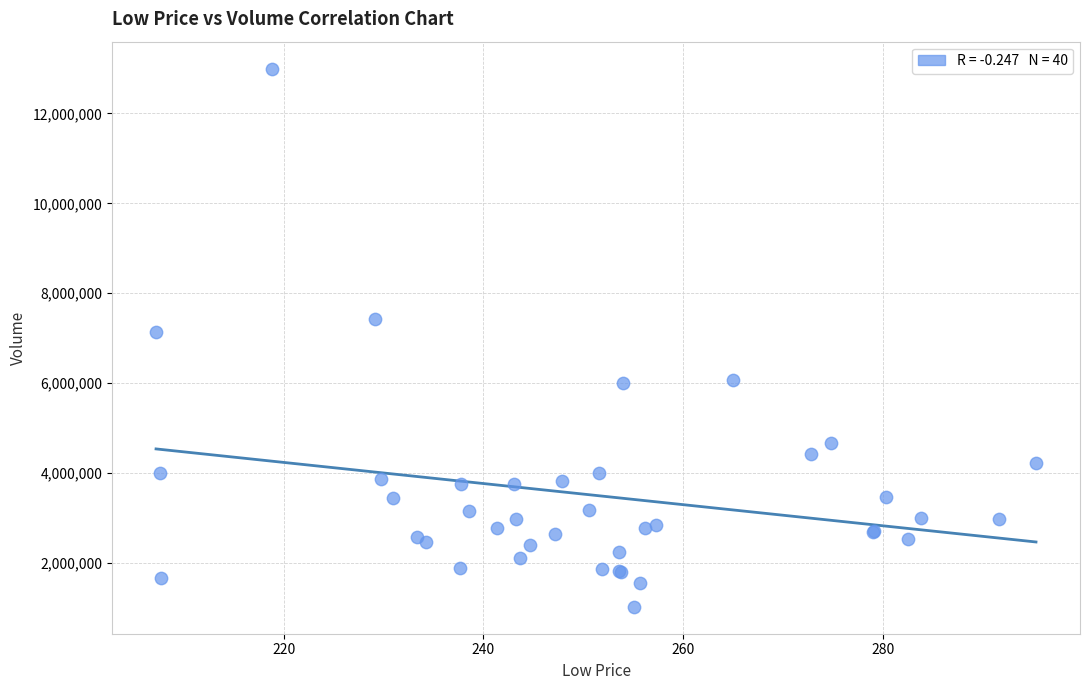

What Y value in the scatter plot is closest to 7011050?

7147600